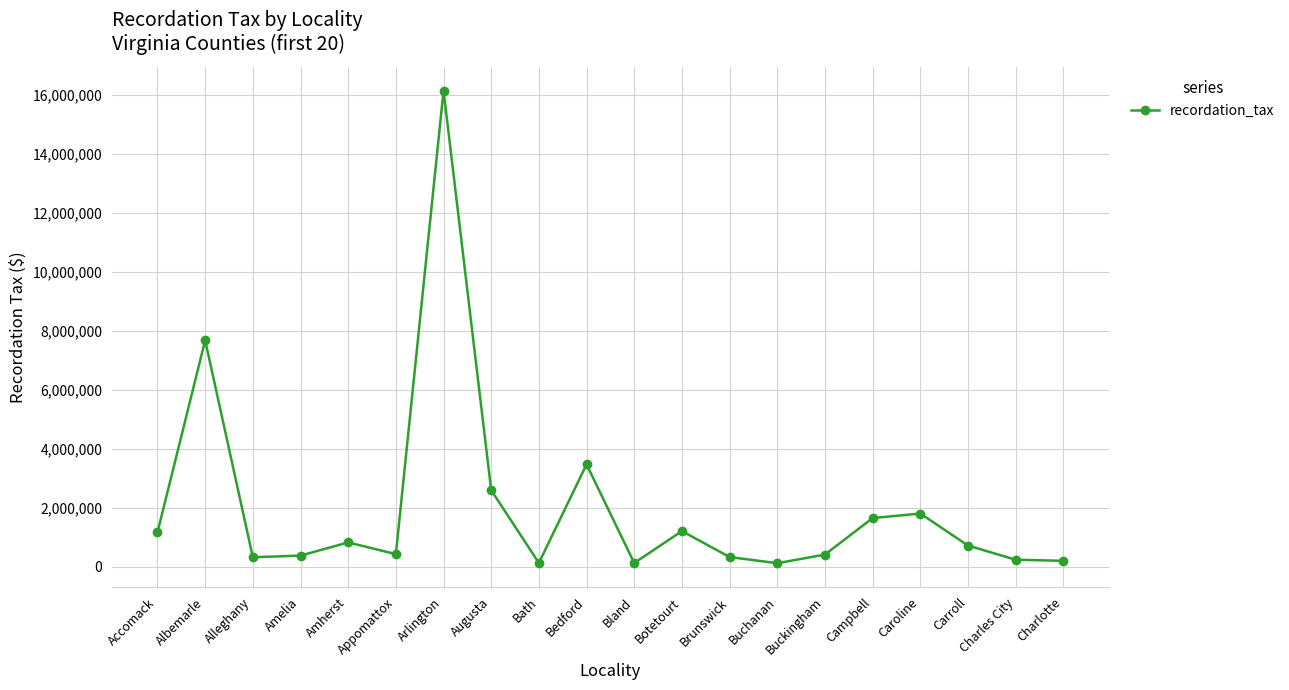

True or false: there are more than 1 points higher than both neighbors.

True